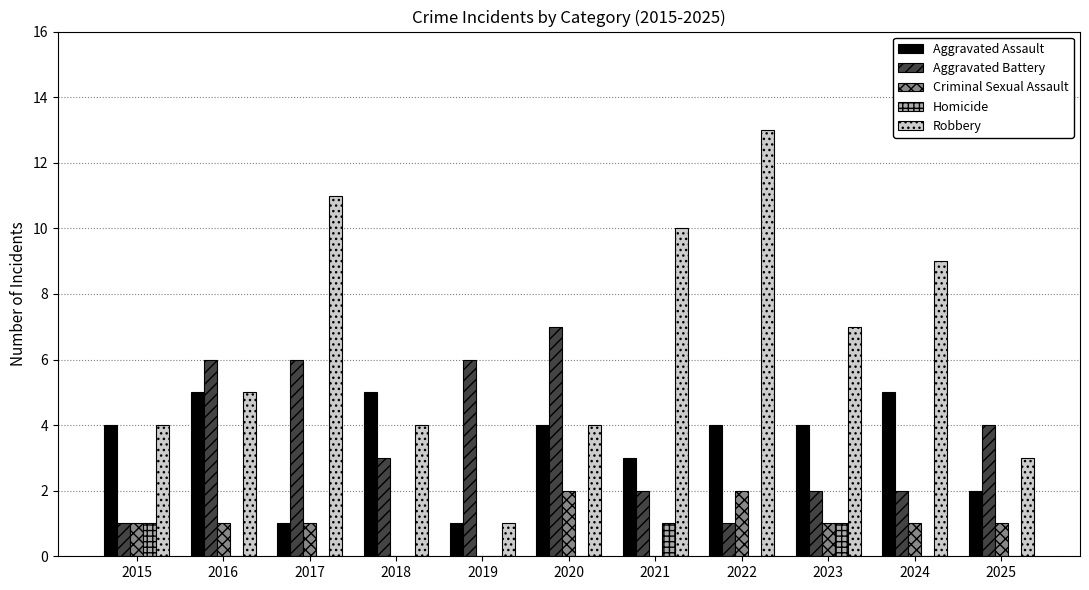

The Aggravated Assault series shows 3 at 2024. True or false?

False